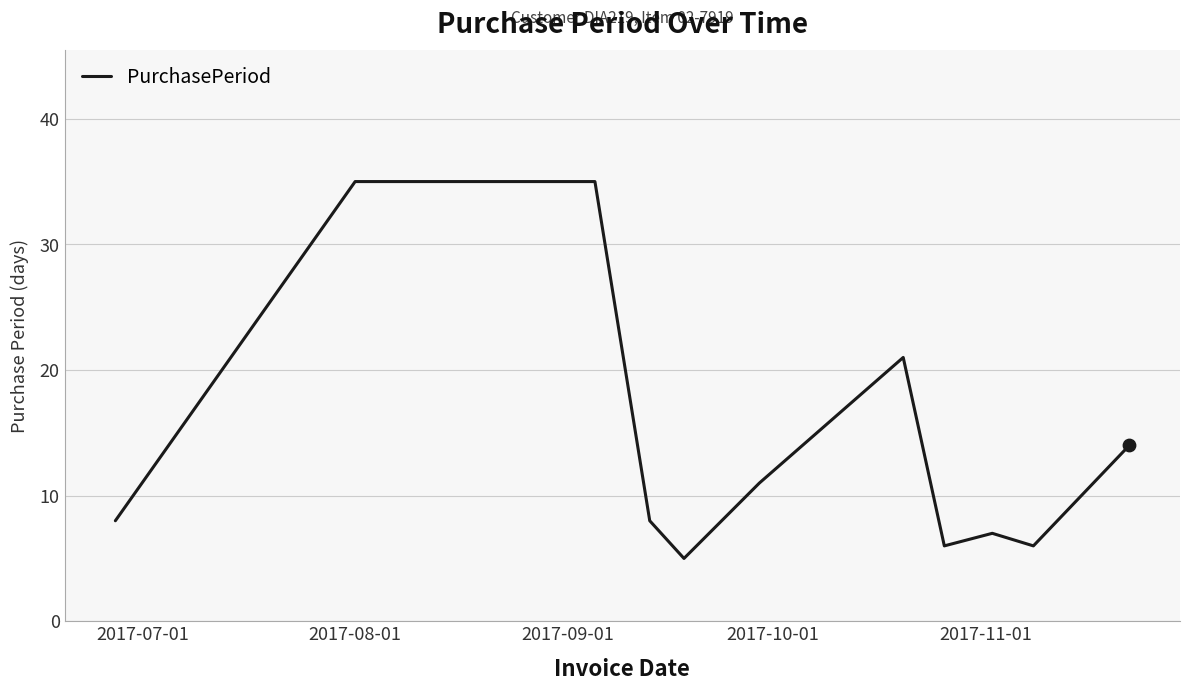

What is the difference between the maximum and minimum values?

30